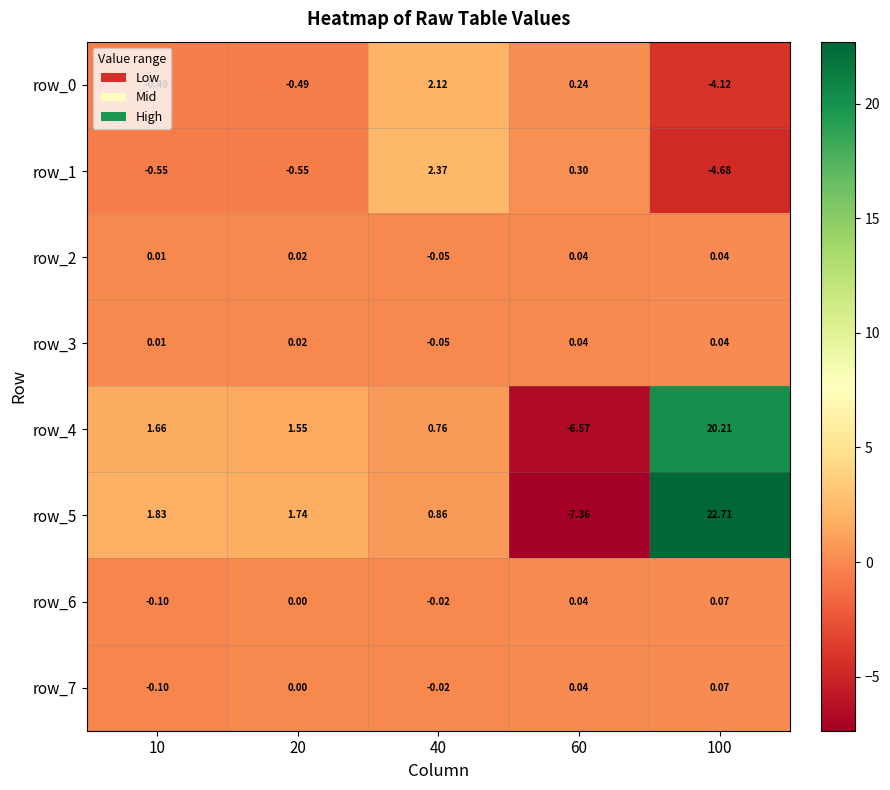

Is it true that row_4 equals 2.3 at 10?

False